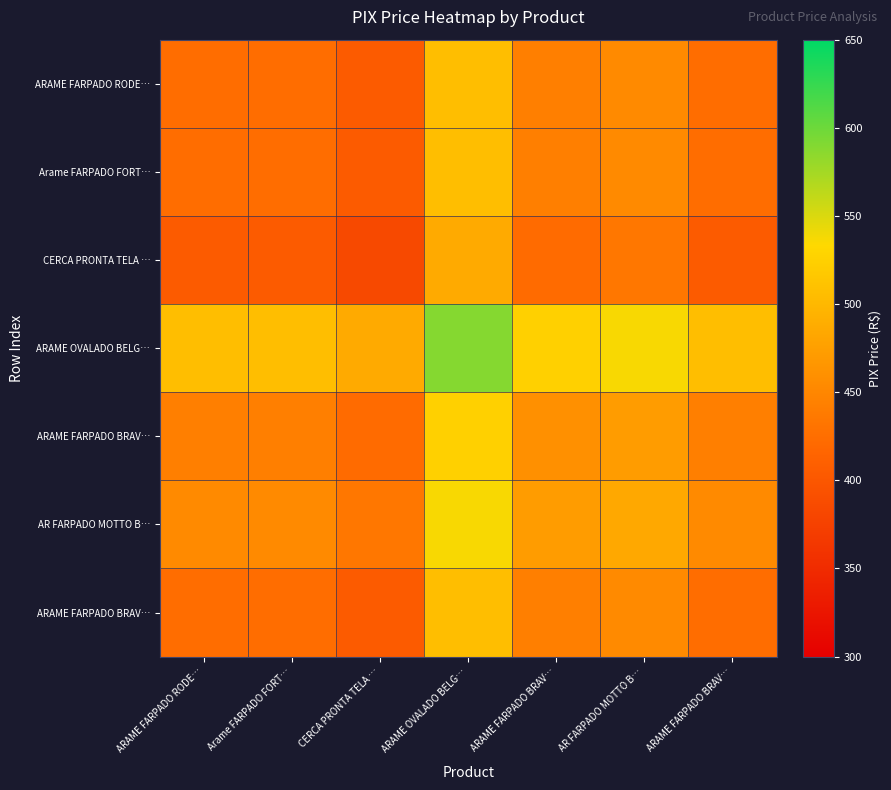

What is the spread (max minus min) of values at ARAME FARPADO RODE…?

102.4